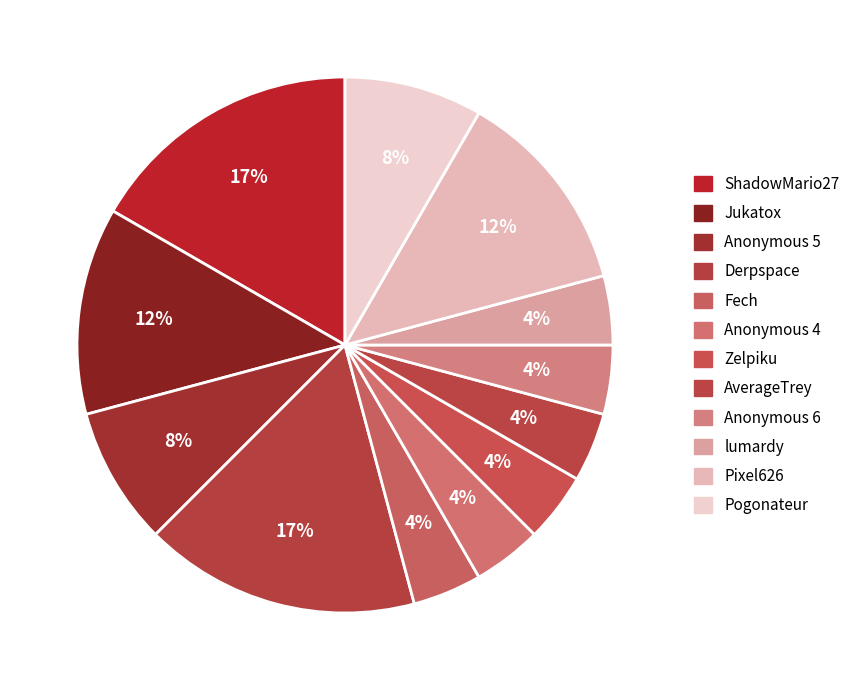

The Pixel626 slice represents 23% of the pie. True or false?

False